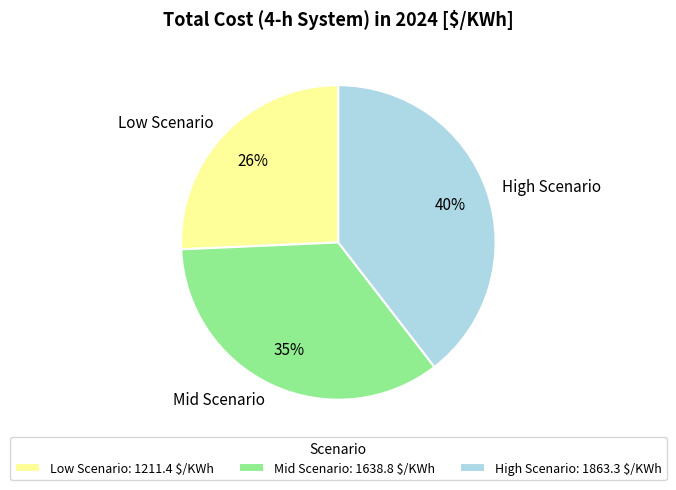

To the nearest percent, what is the difference between the Low Scenario and Mid Scenario slice percentages?

9%